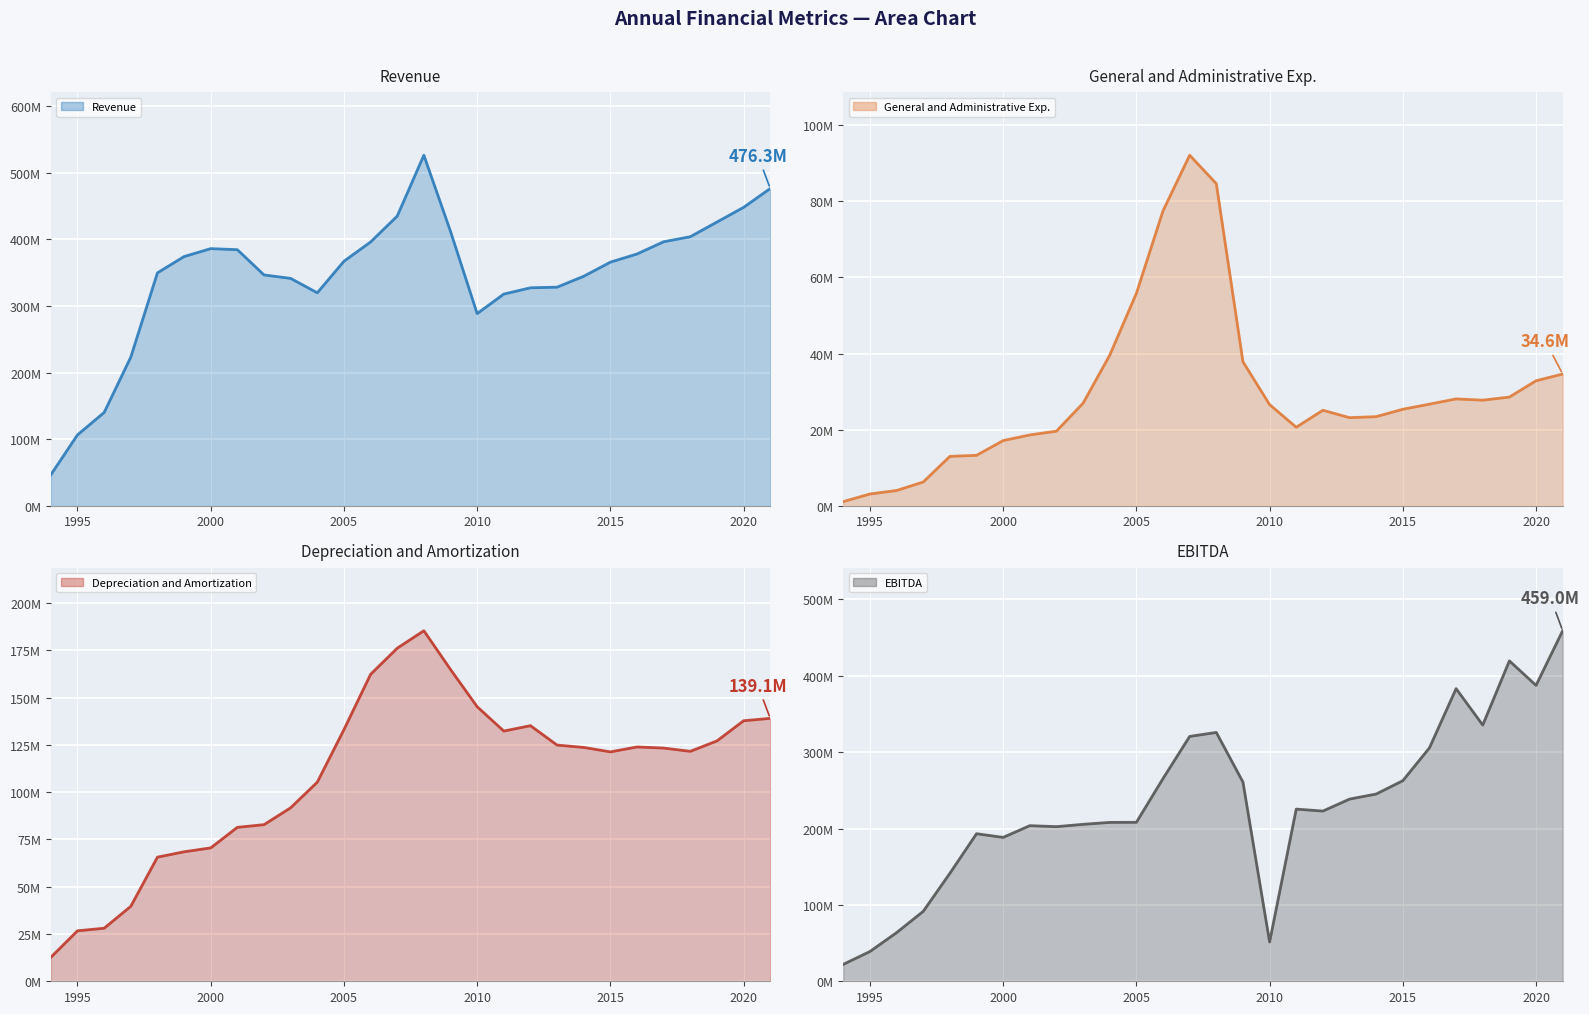

List the series in order of their overall mean, highest first.

Revenue (line), EBITDA (line), Depreciation and Amortization (line), General and Administrative Exp. (line)